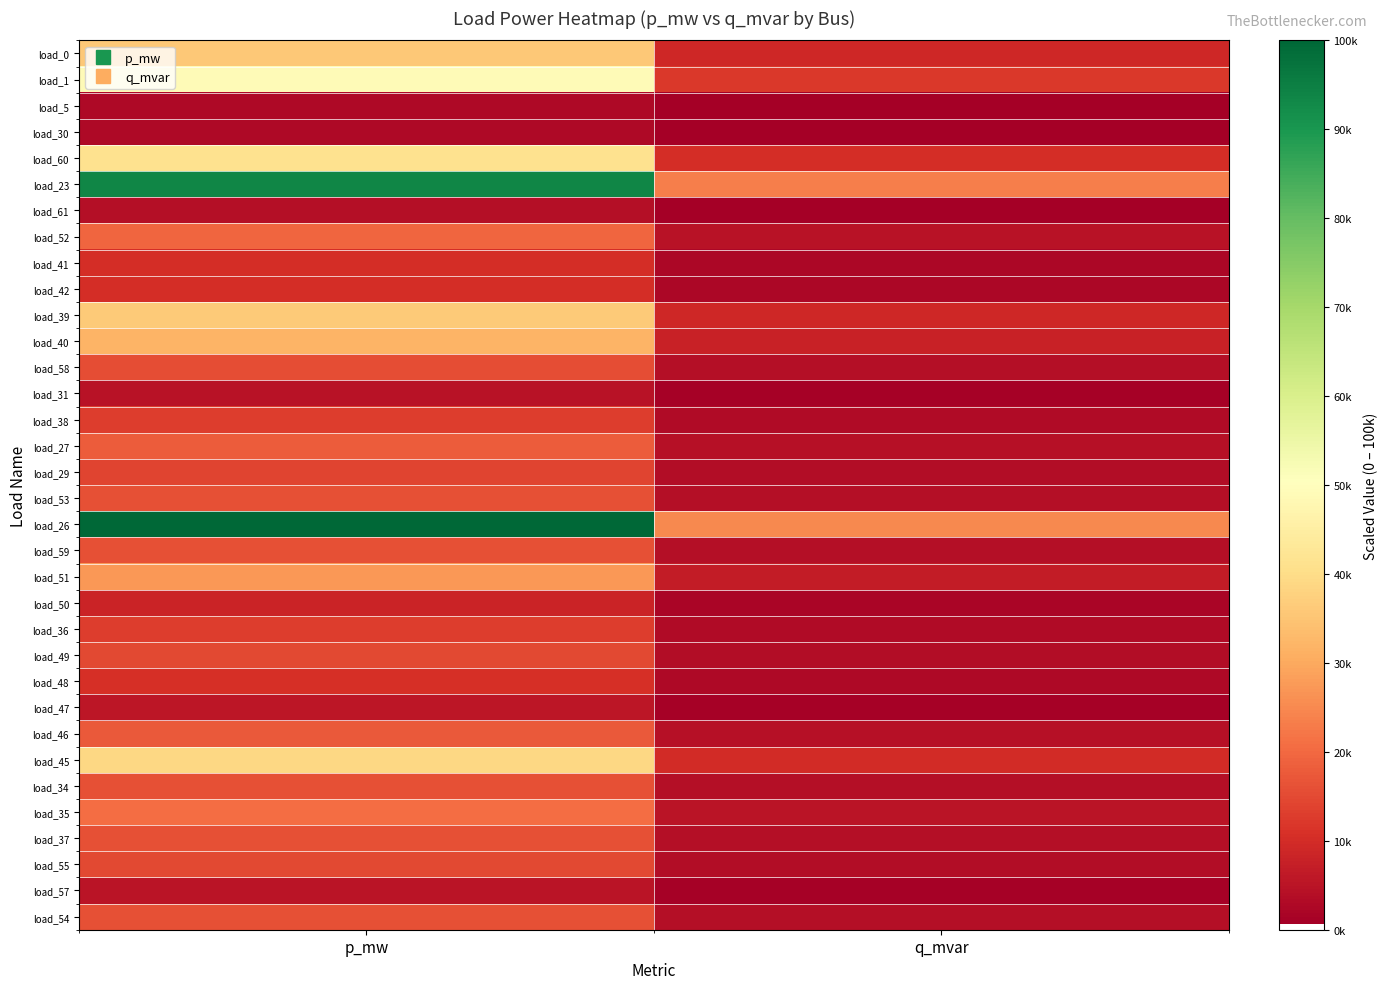

How many series are shown in this chart?

34